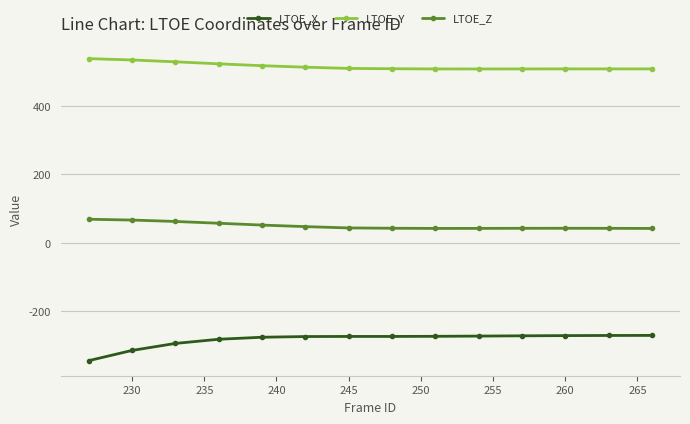

How many values in the LTOE_Z series exceed 43?

7